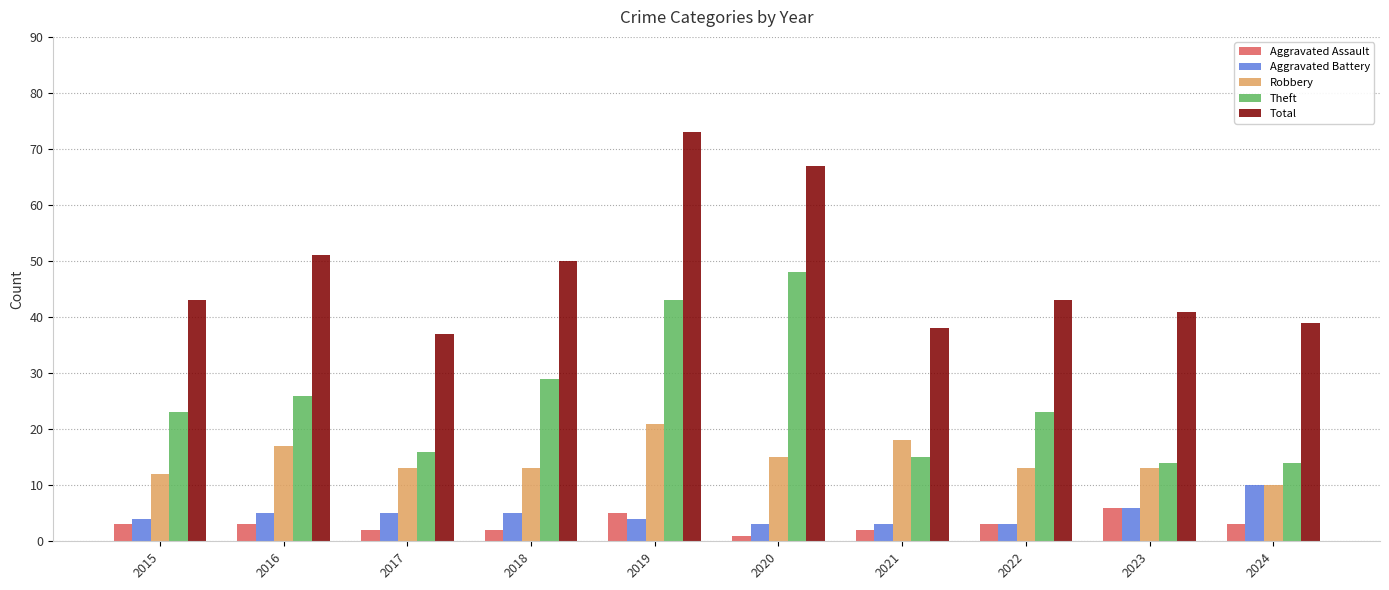

How many bars are there in each group?

5